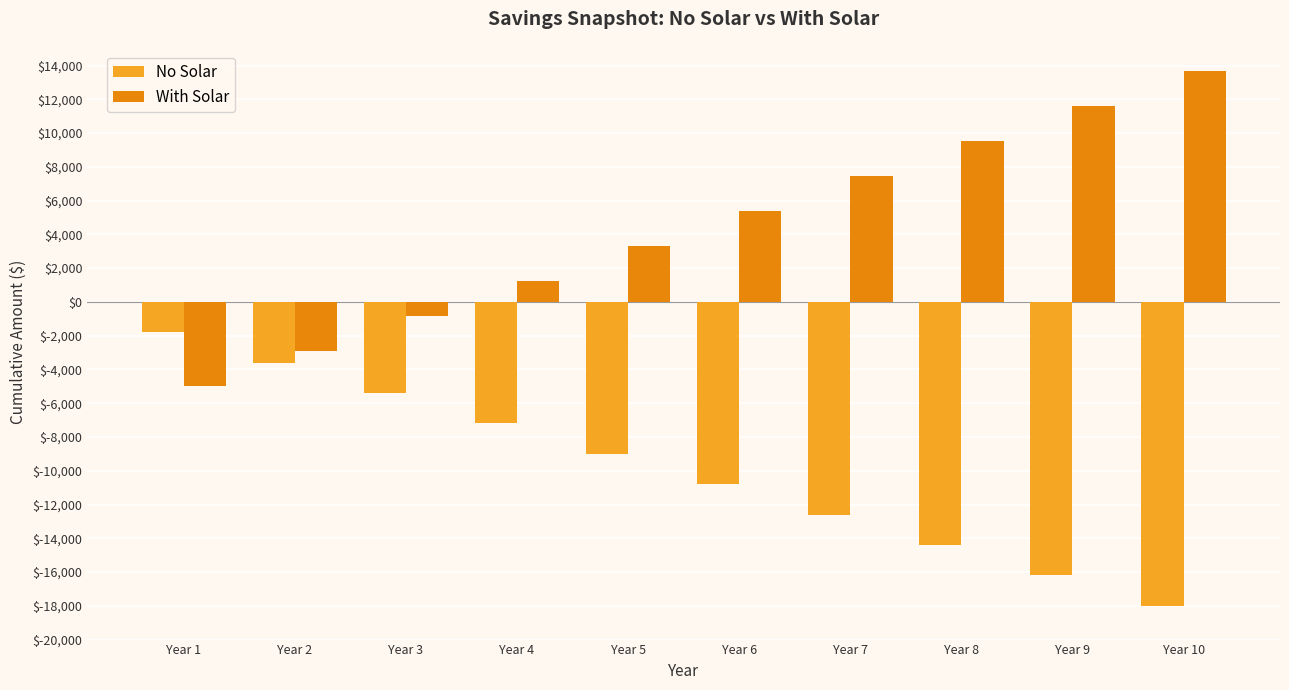

What is the sum of all No Solar values?

-99000.0